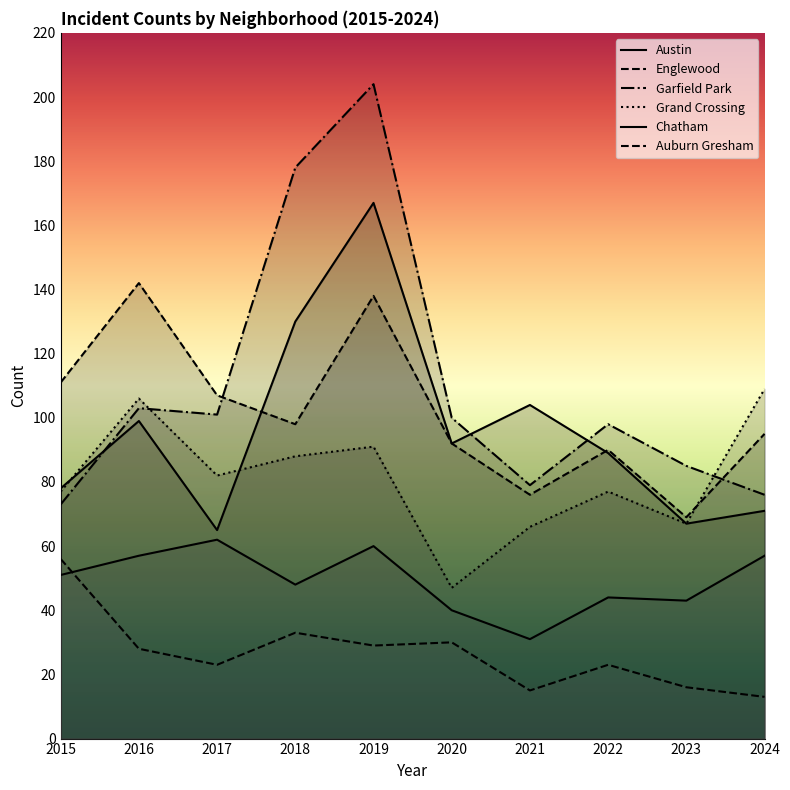

At which category does the chart reach its minimum across all series?

2024